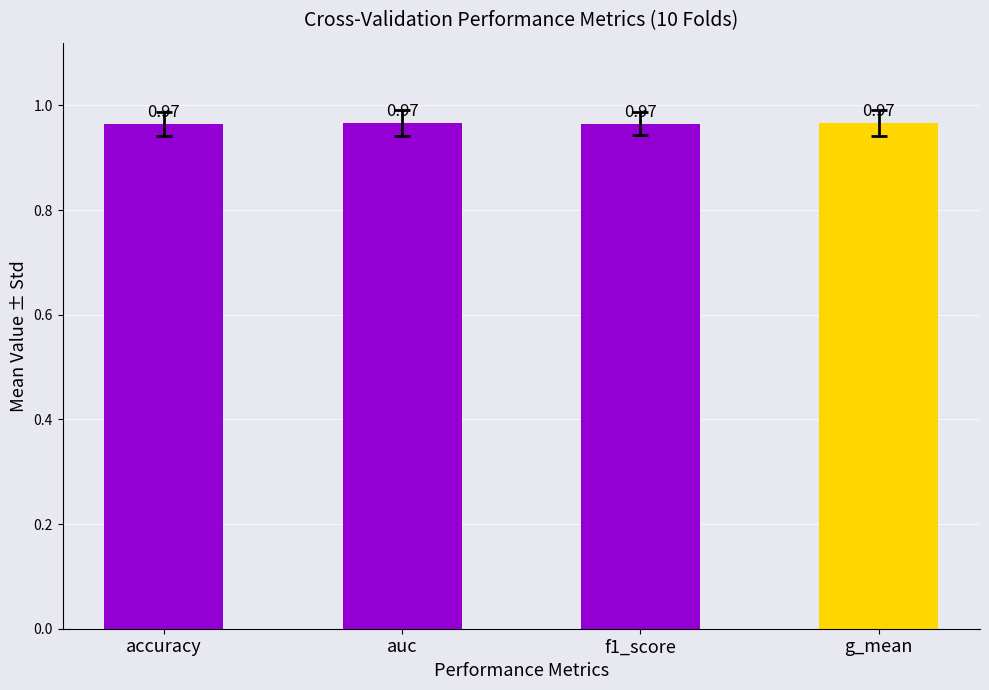

What is the label of the 1st bar from the left?

accuracy